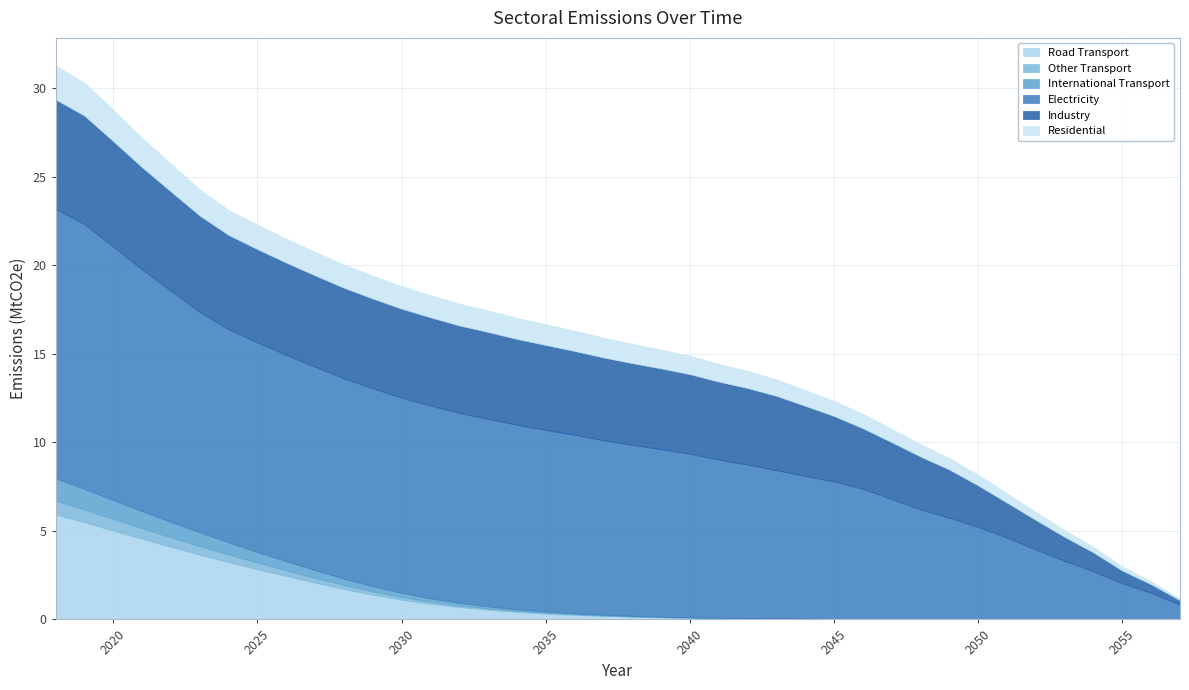

What is the value of the Industry point at the 36th from the left?

1.4